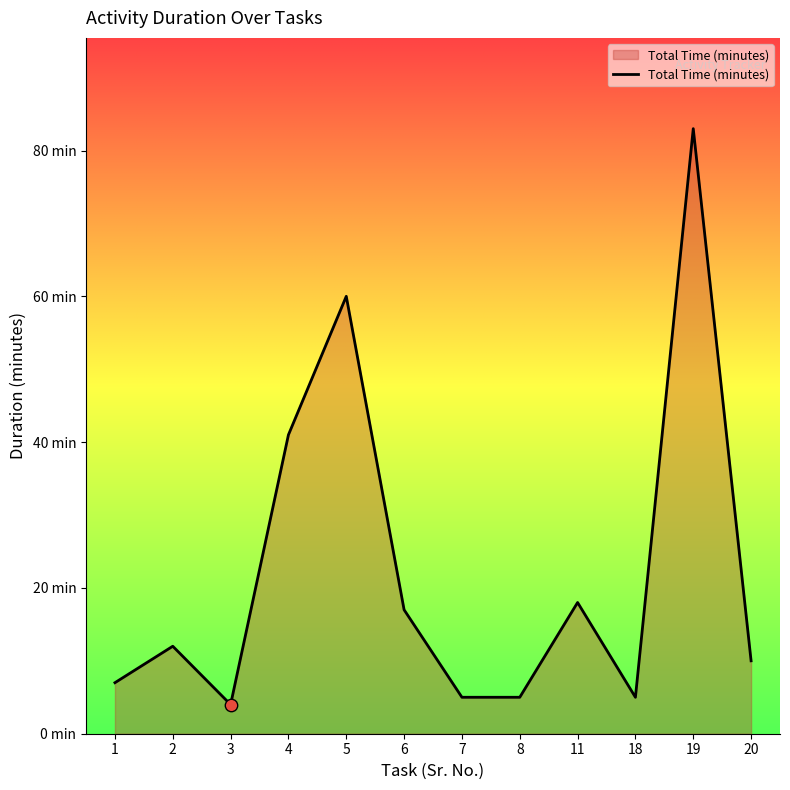

What is the change in value from 18 to 19?

+78